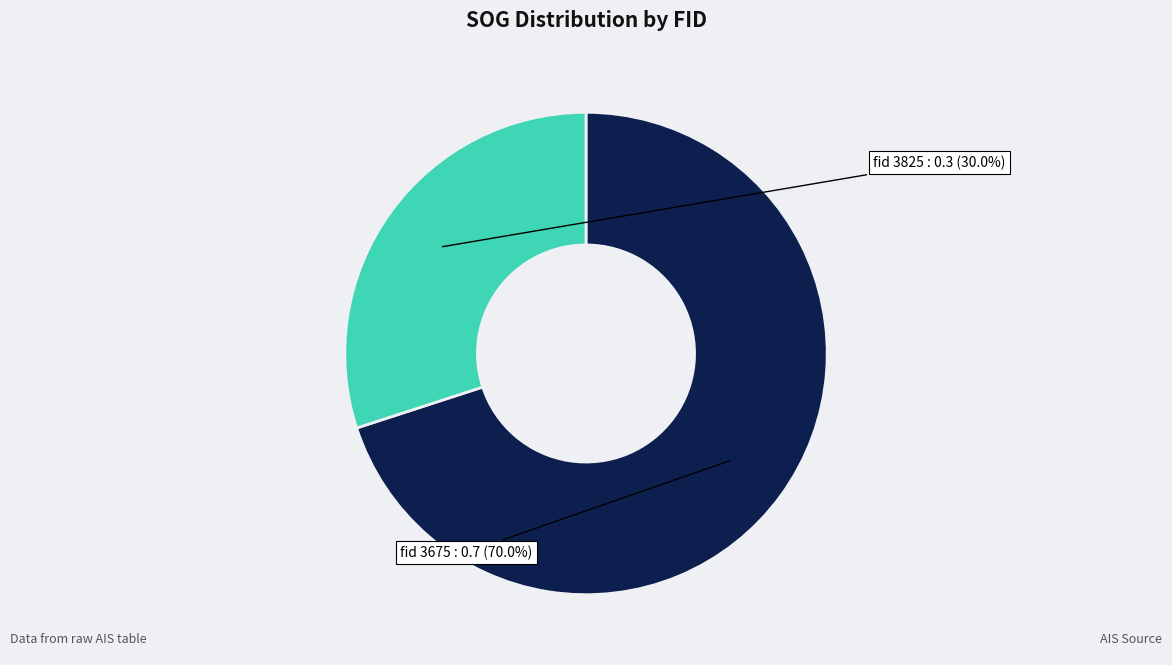

Does any single category account for the majority?

Yes